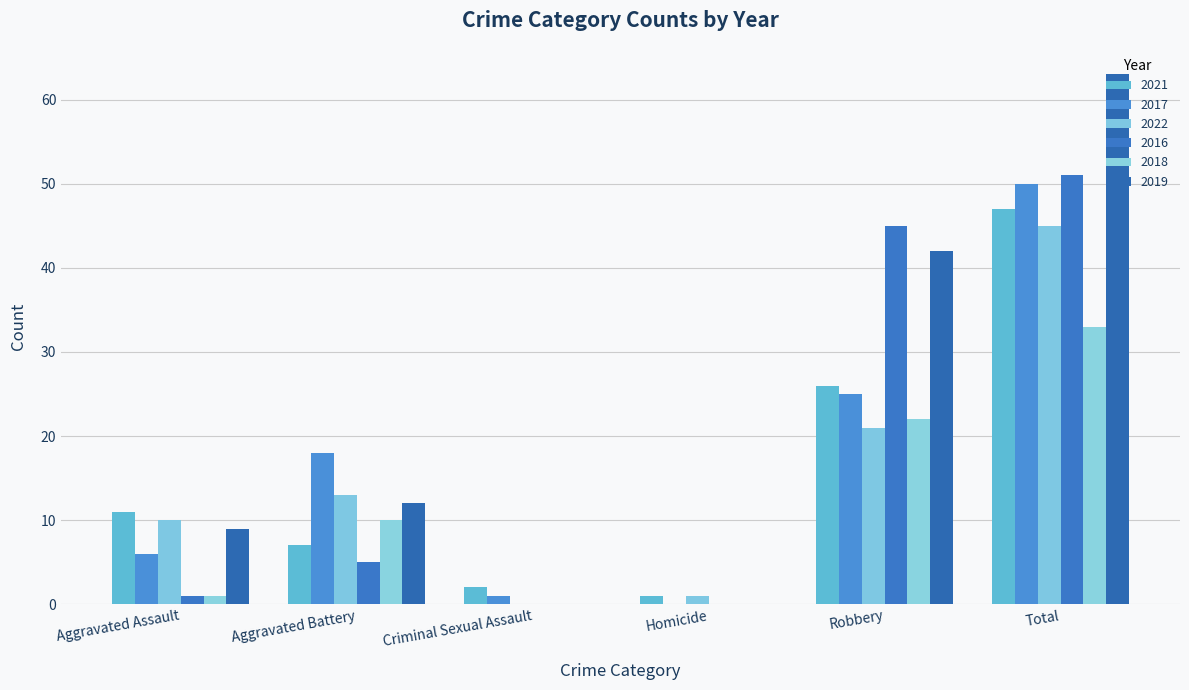

How many series are shown in this chart?

6